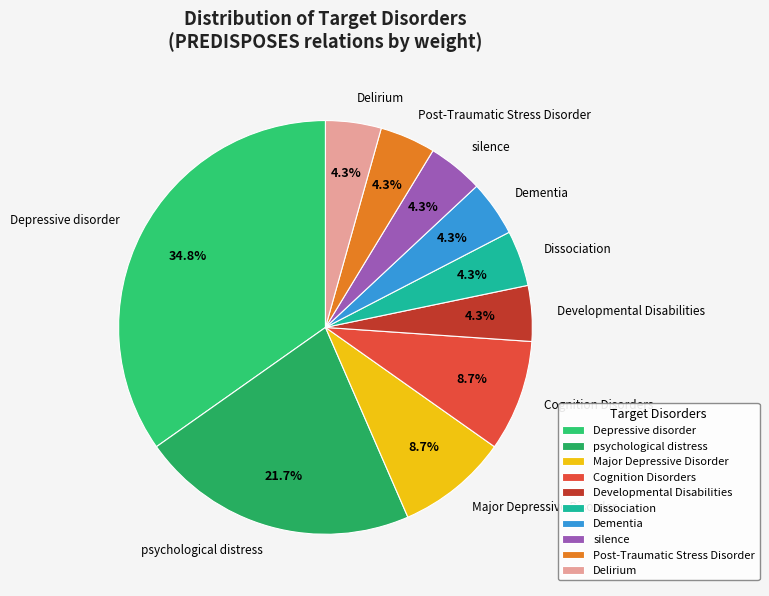

Do silence and Delirium together represent more than half of the pie?

No